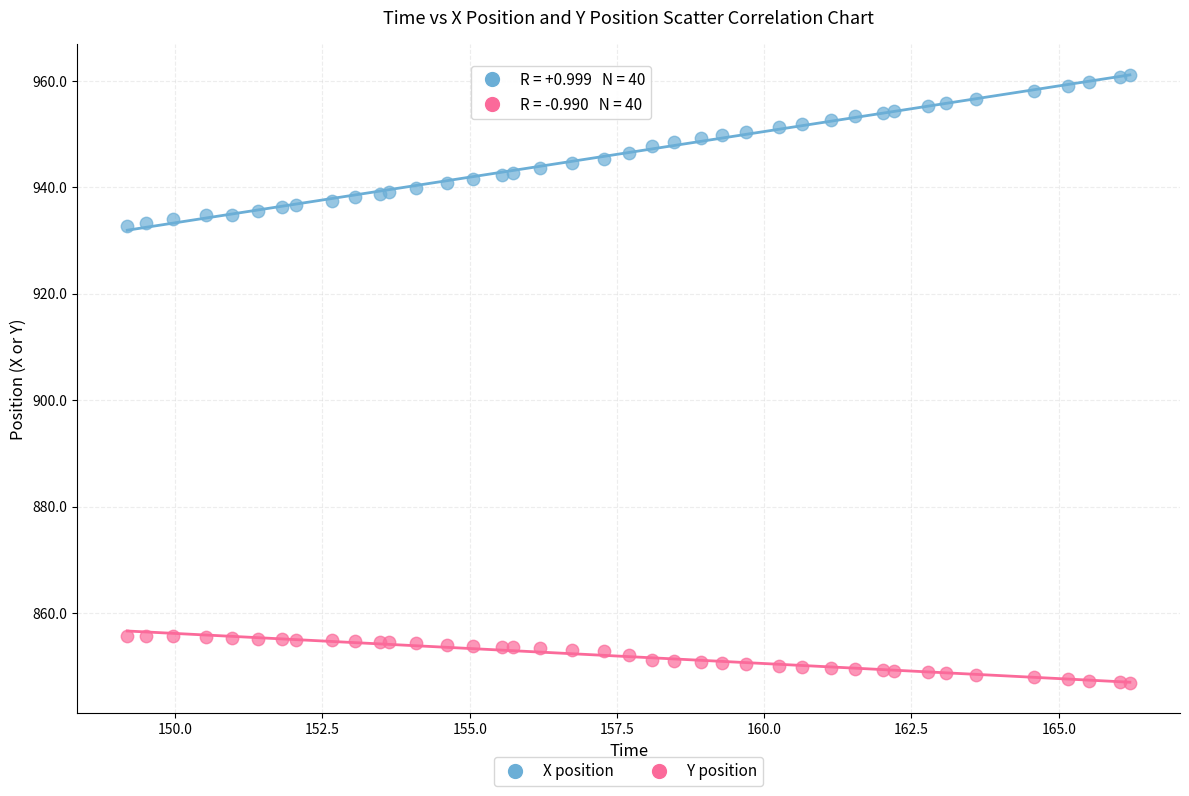

Which series contains the highest Y value?

X position